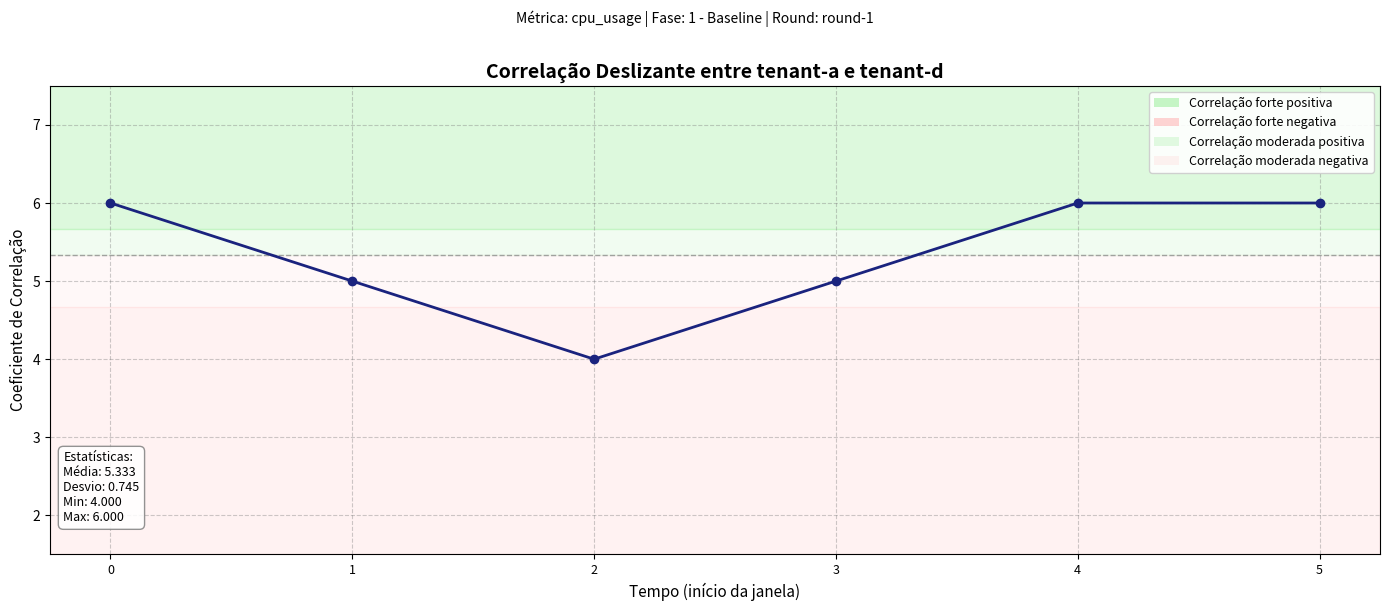

What is the difference between the second highest and second lowest values?

1